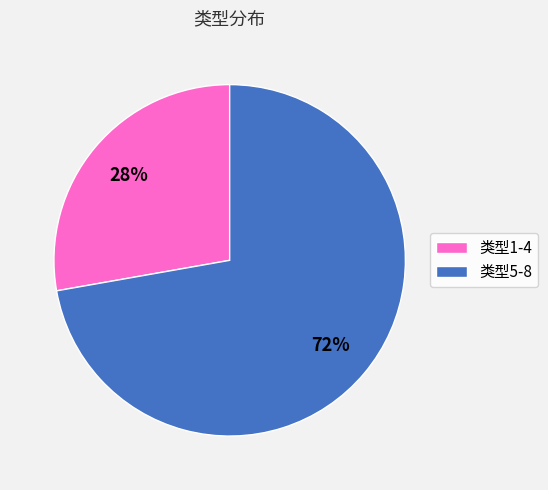

To the nearest percent, what is the difference between the largest and smallest slice percentages?

44%